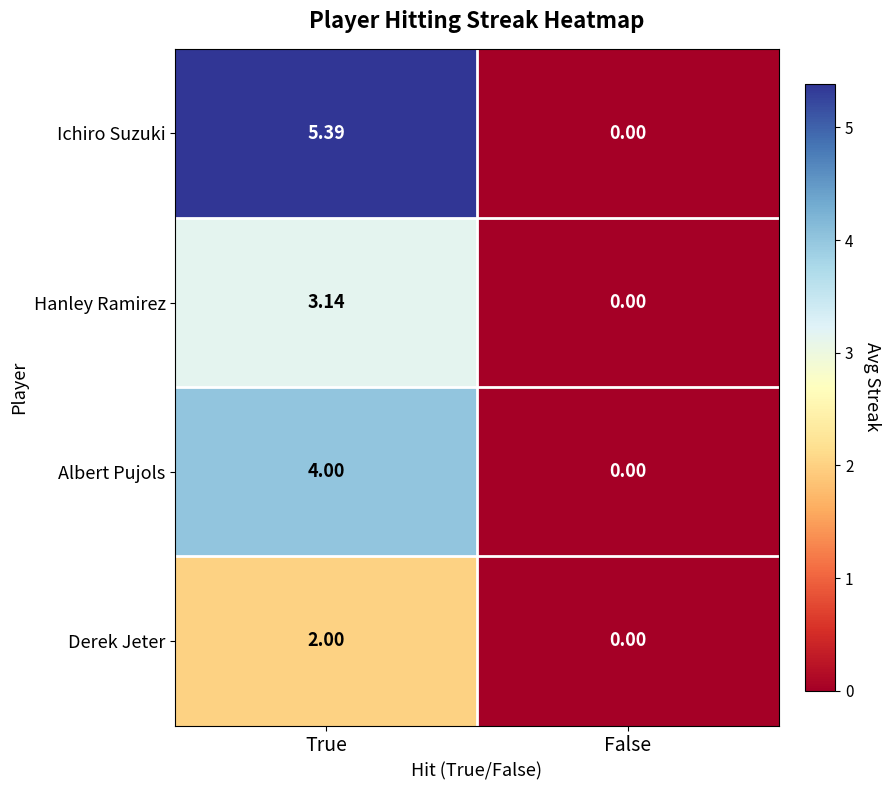

How many values in Hanley Ramirez are above zero?

1